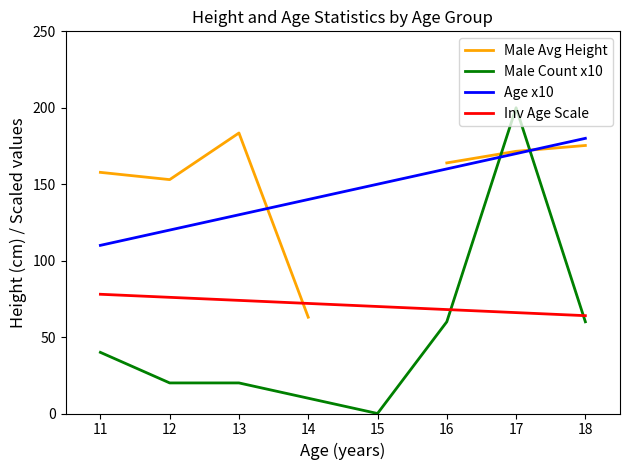

What is the difference between the maximum and minimum values in the Age x10 series?

70